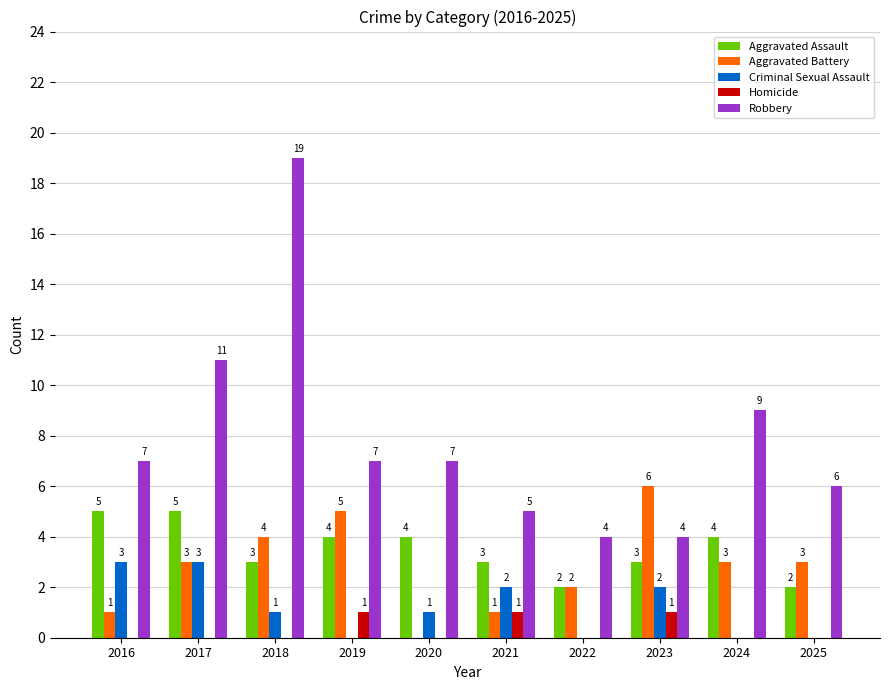

Which series has the largest total across all categories?

Robbery